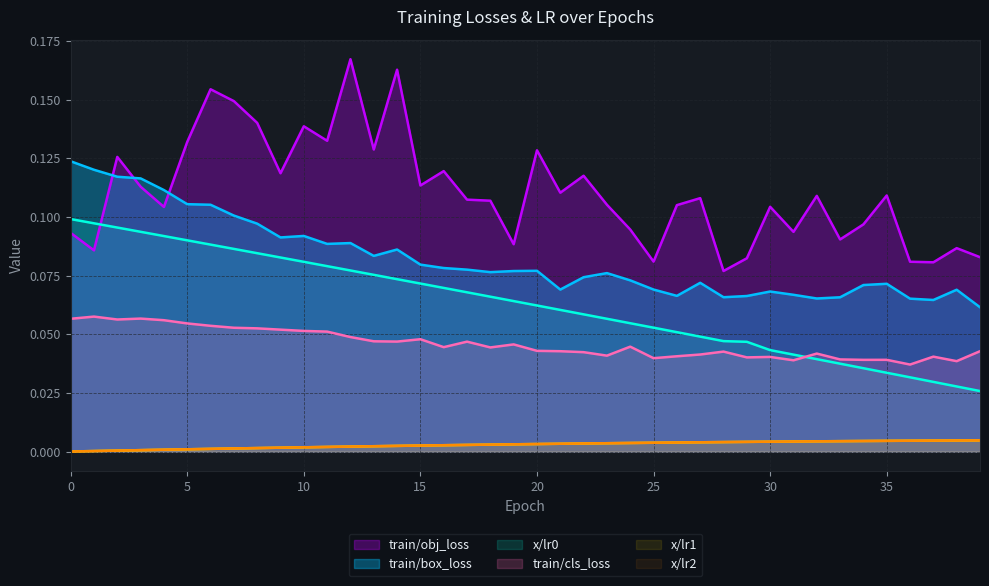

List the series in order of their peak value, highest first.

train/obj_loss, train/box_loss, x/lr0, train/cls_loss, x/lr1, x/lr2